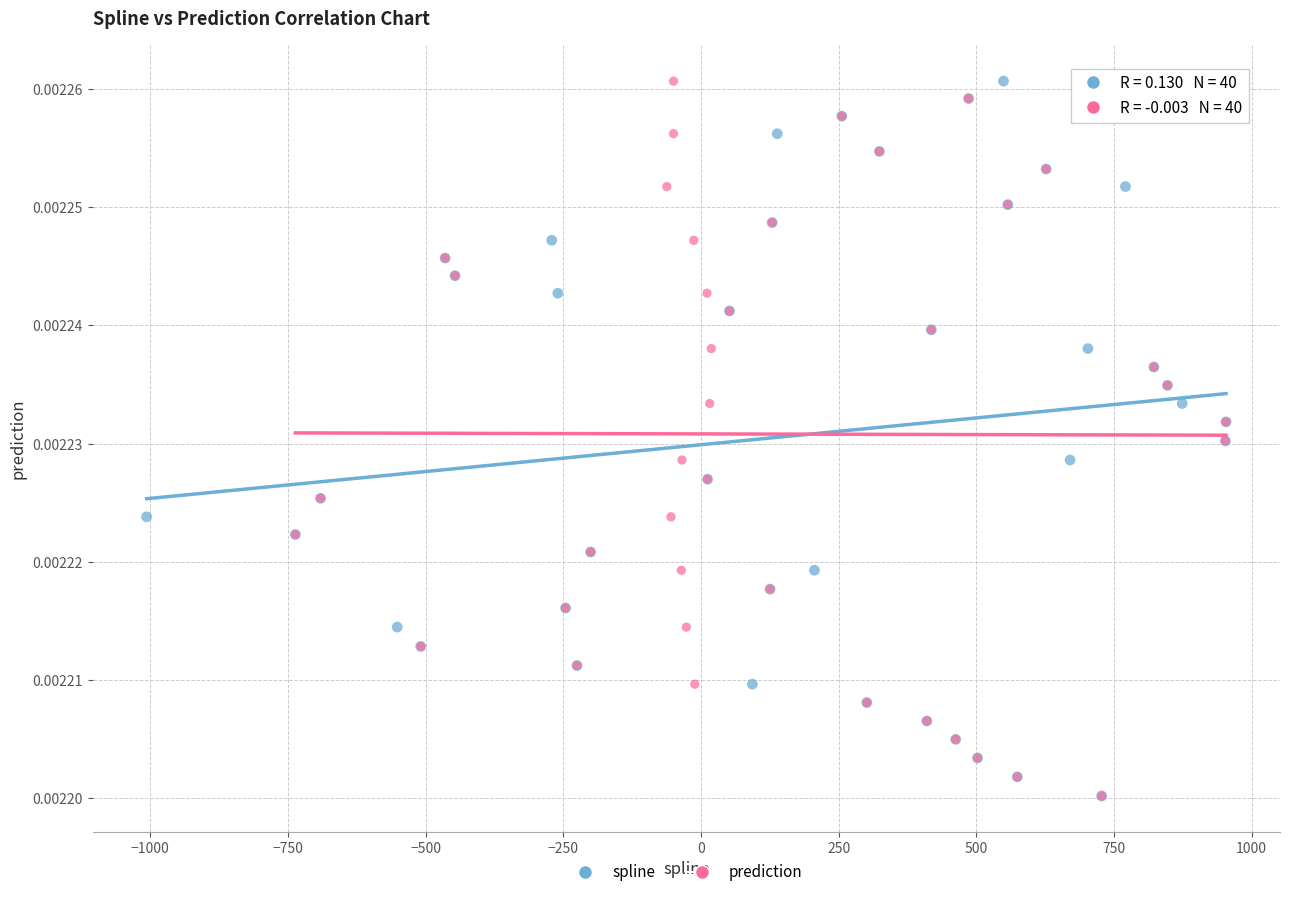

What are all the series names shown in the legend?

spline, prediction